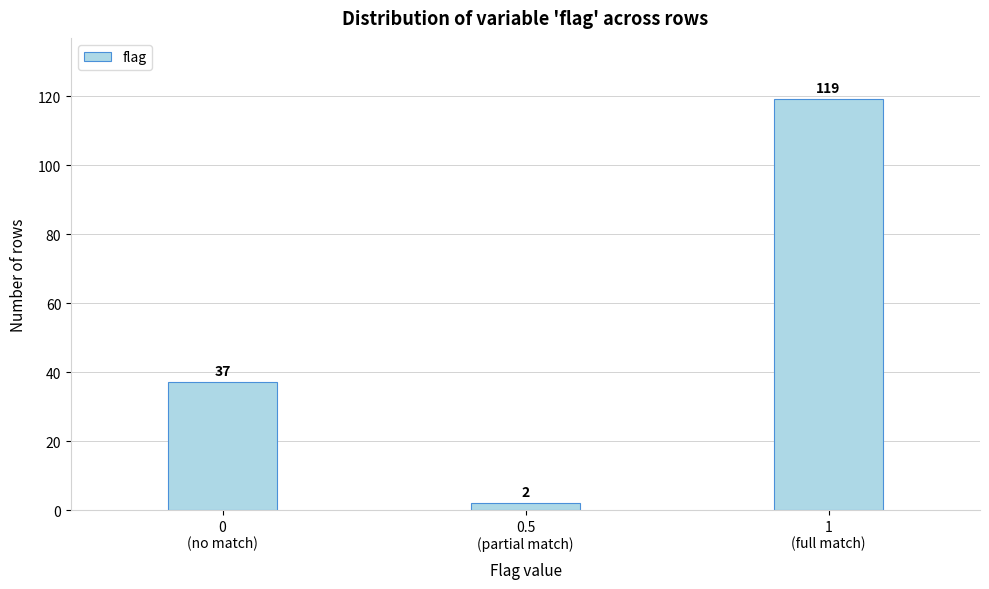

Reading left to right, extract all data points from this chart.

37	2	119